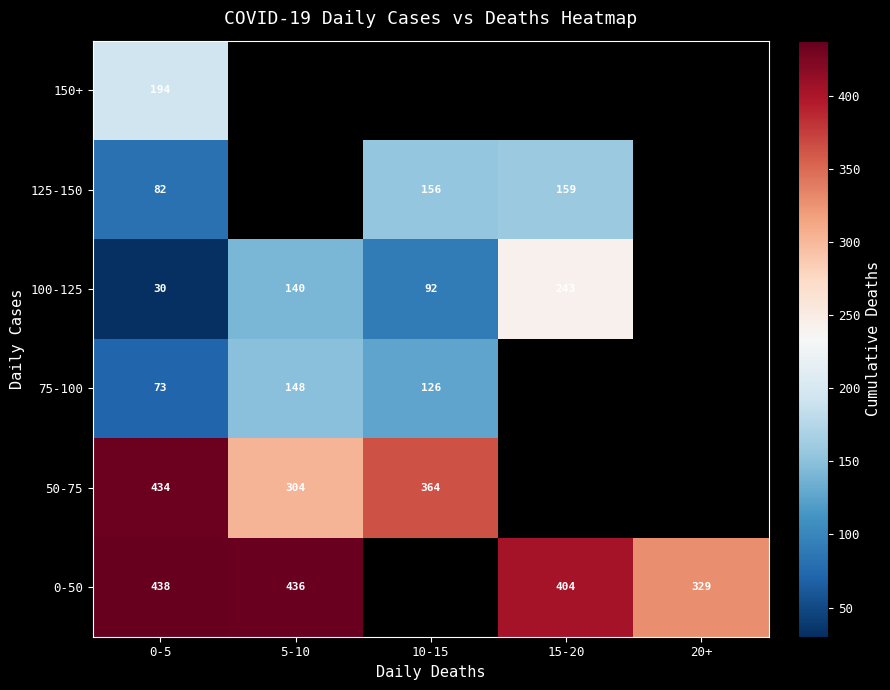

What is the sum of the 50-75 values at 0-5 and 5-10?

738